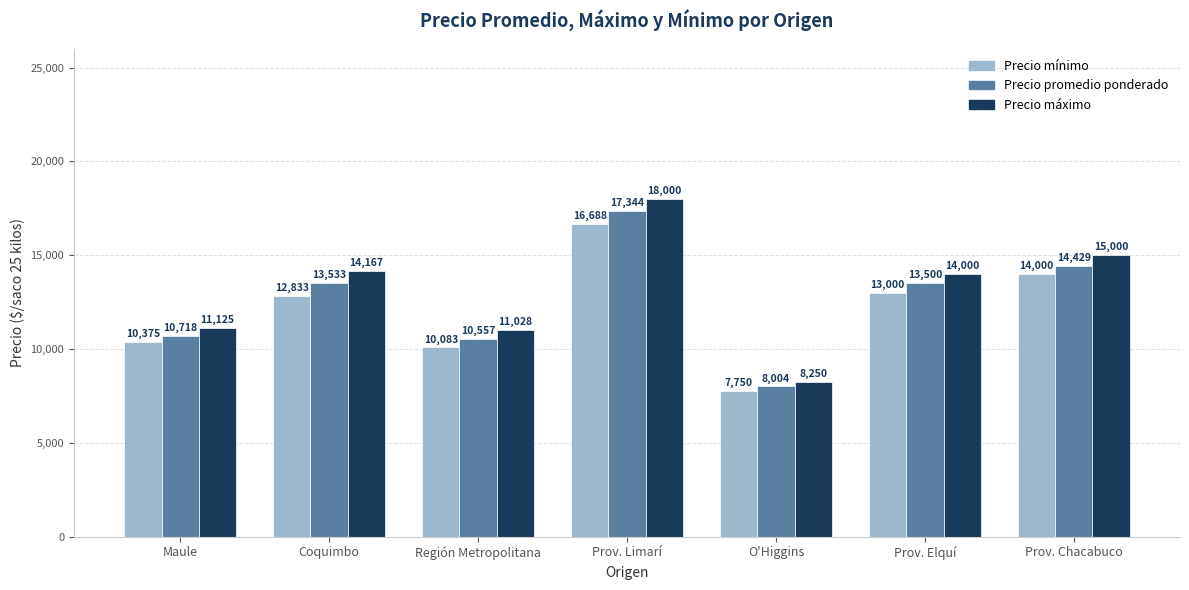

What is the difference between the second highest and minimum values in the Precio mínimo series?

6250